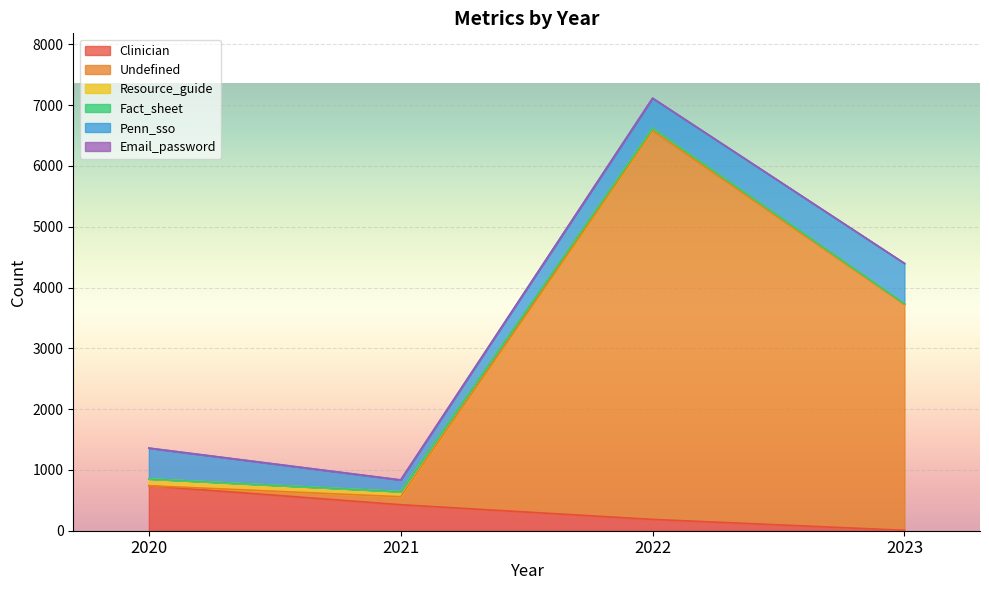

Which series has the largest total across all categories?

Undefined